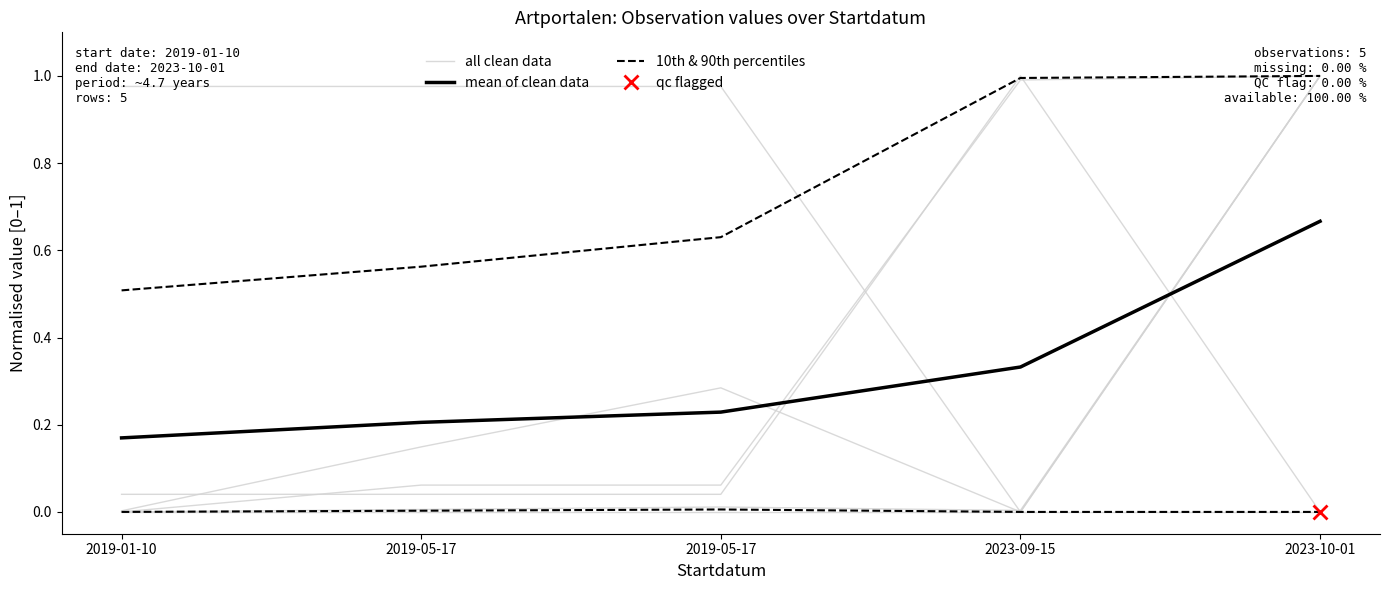

List the series in order of their overall mean, lowest first.

10th & 90th percentiles, mean of clean data, all clean data